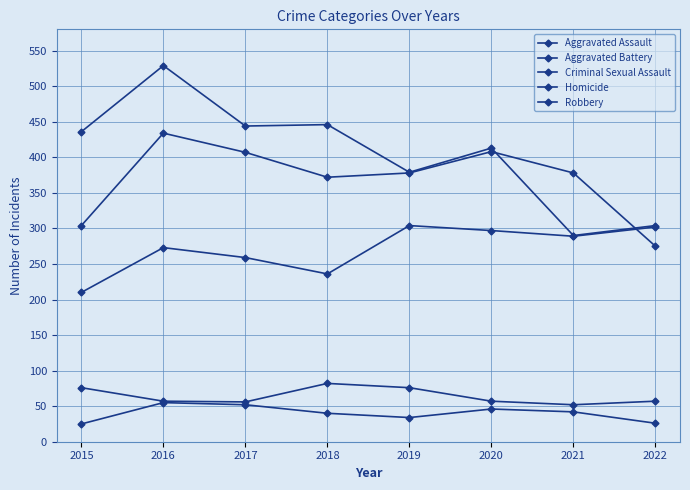

True or false: Robbery and Aggravated Assault cross at least once.

False